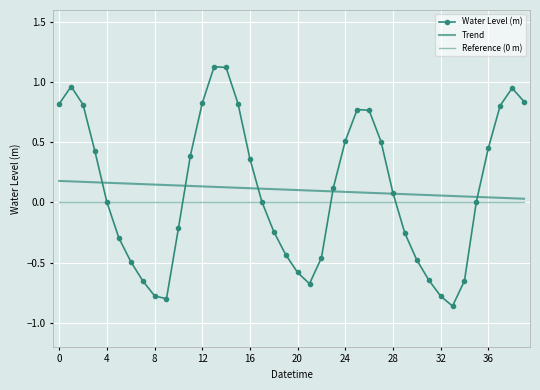

How many data points does each series have?

40